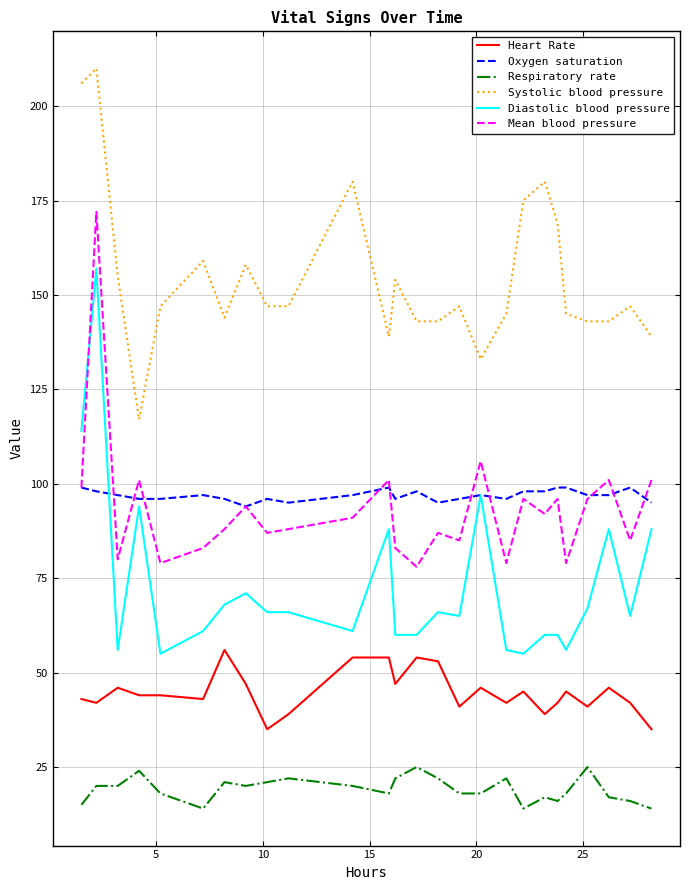

List the series in order of their peak value, lowest first.

Respiratory rate, Heart Rate, Oxygen saturation, Diastolic blood pressure, Mean blood pressure, Systolic blood pressure